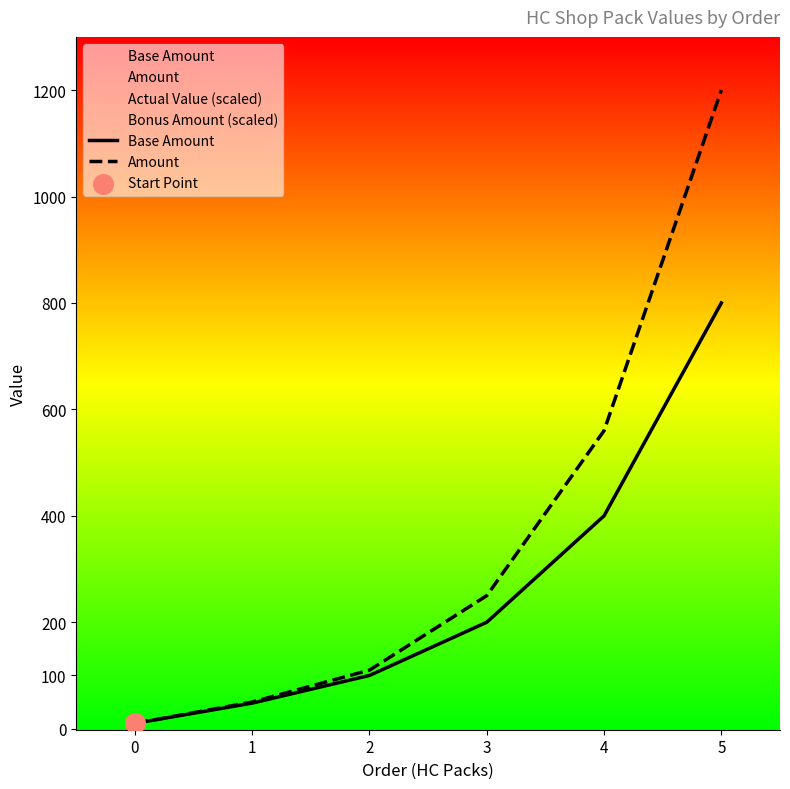

Which series has the largest Y range (max minus min)?

Amount